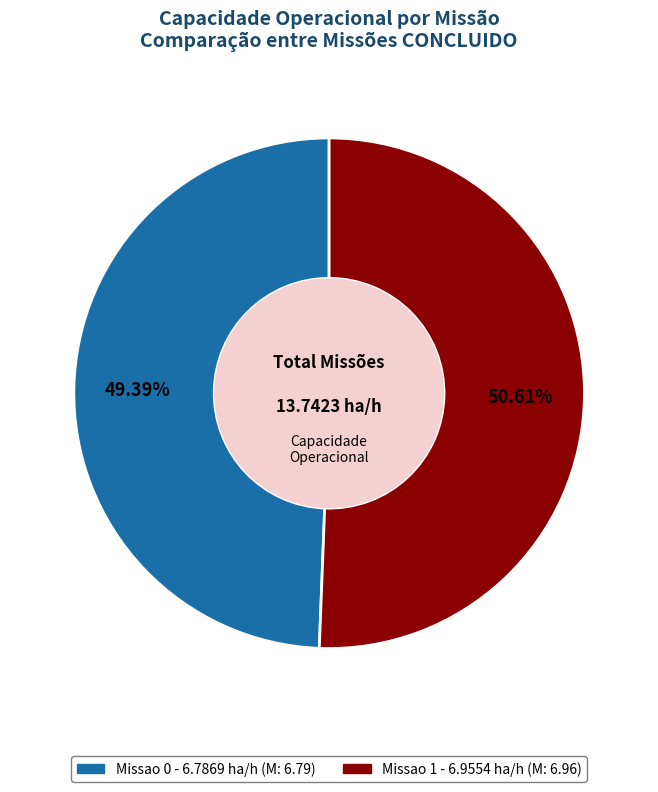

To the nearest percent, what percentage of the pie is Missao 0?

49%